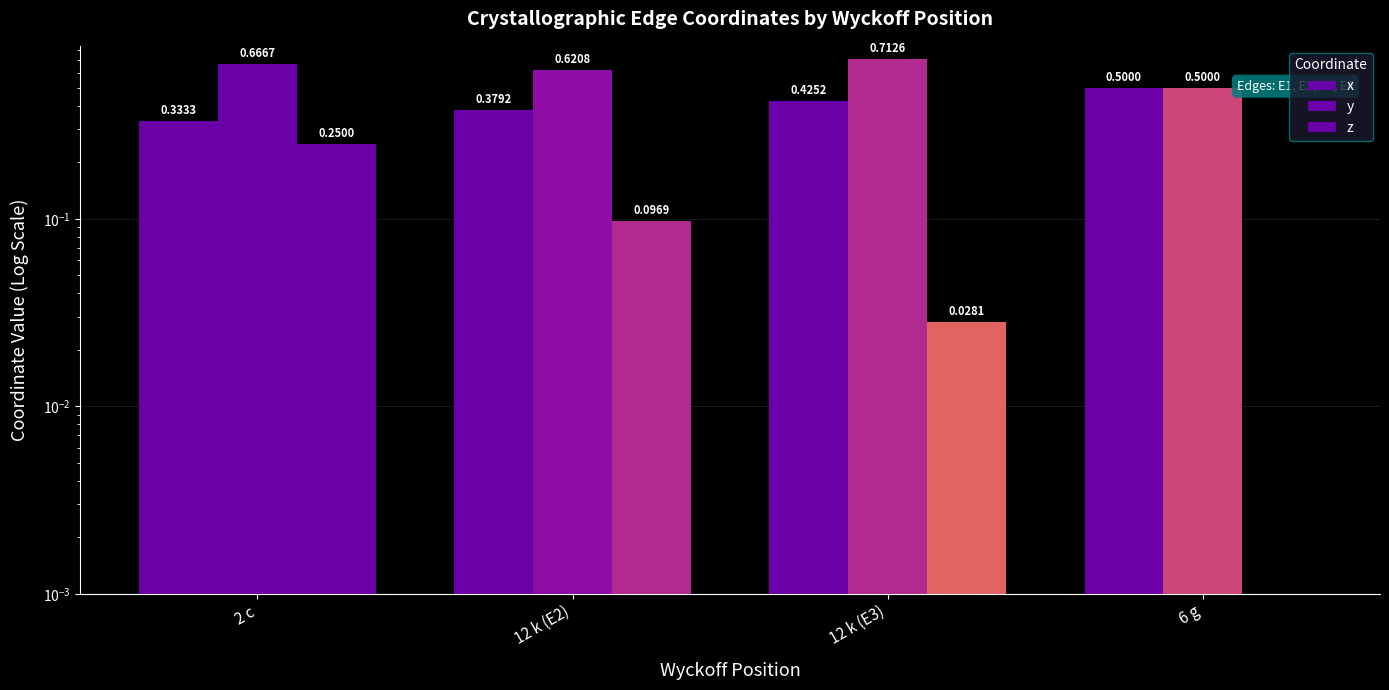

Does the chart contain stacked bars?

No